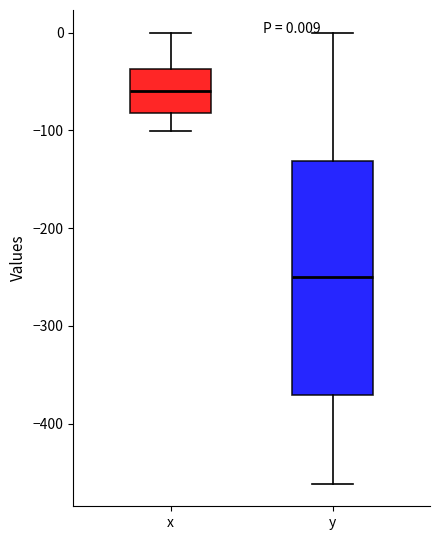

Which box has the lowest median line?

y